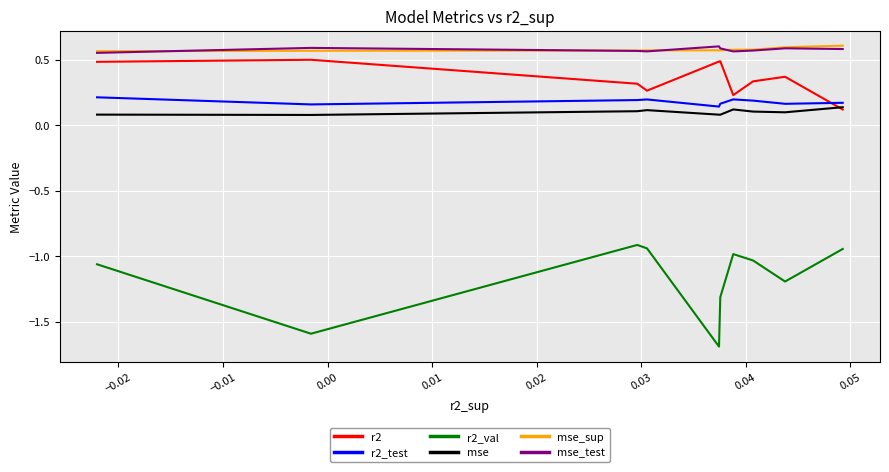

True or false: mse and r2_test intersect in this chart.

False